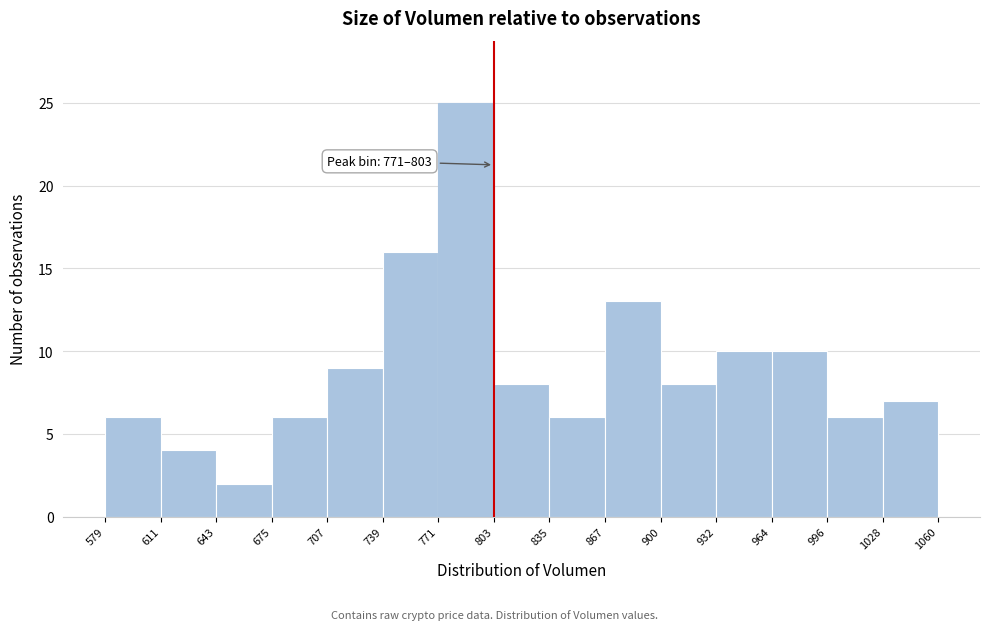

Over which range of the x-axis is the bar tallest?

771 to 803